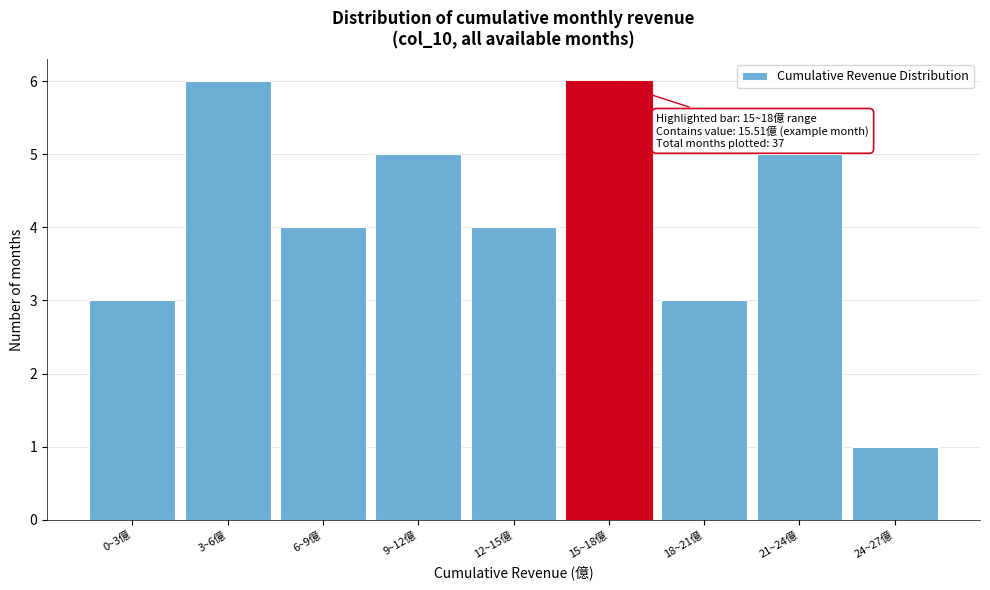

Reading right to left, list all the values displayed in this chart.

24~27億=1	21~24億=5	18~21億=3	15~18億=6	12~15億=4	9~12億=5	6~9億=4	3~6億=6	0~3億=3